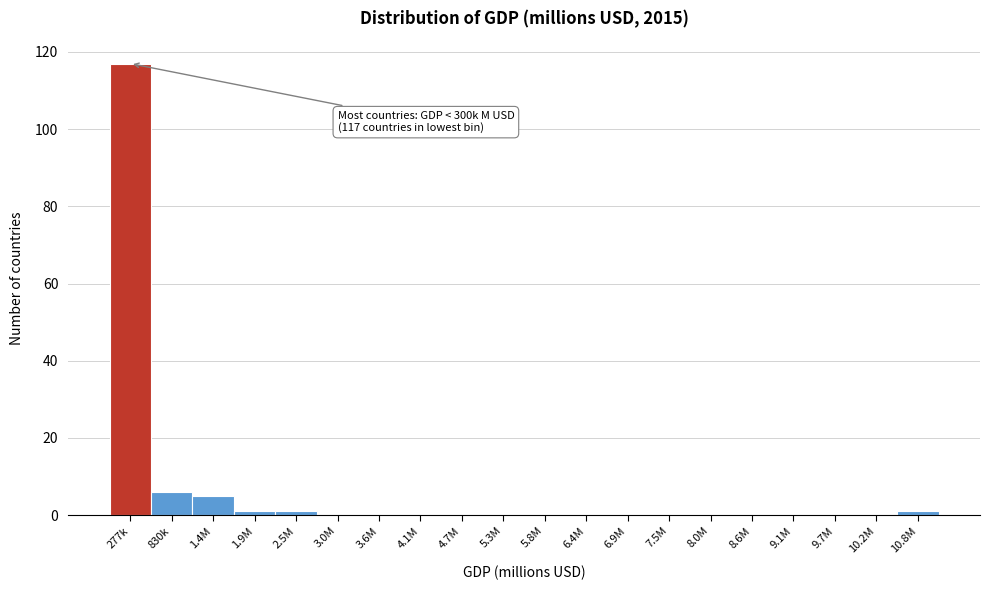

Reading right to left, extract all data points from this chart.

10.8M=1	10.2M=0	9.7M=0	9.1M=0	8.6M=0	8.0M=0	7.5M=0	6.9M=0	6.4M=0	5.8M=0	5.3M=0	4.7M=0	4.1M=0	3.6M=0	3.0M=0	2.5M=1	1.9M=1	1.4M=5	830k=6	277k=117